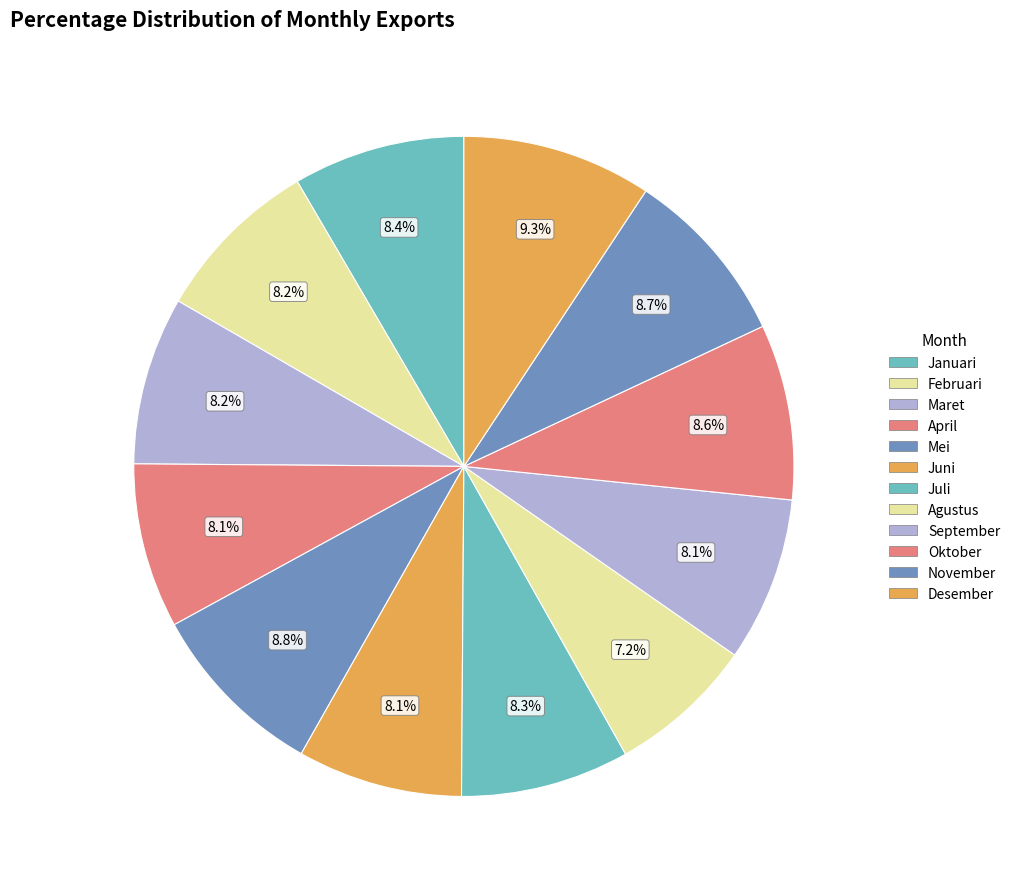

Is there a majority slice in this chart?

No